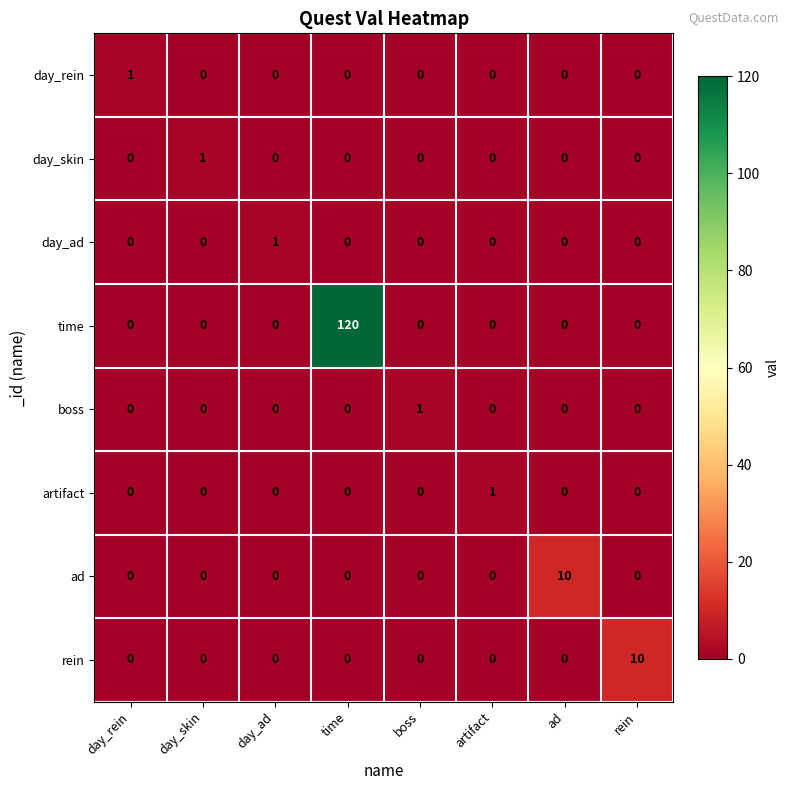

Is it true that day_skin equals -1 at artifact?

False